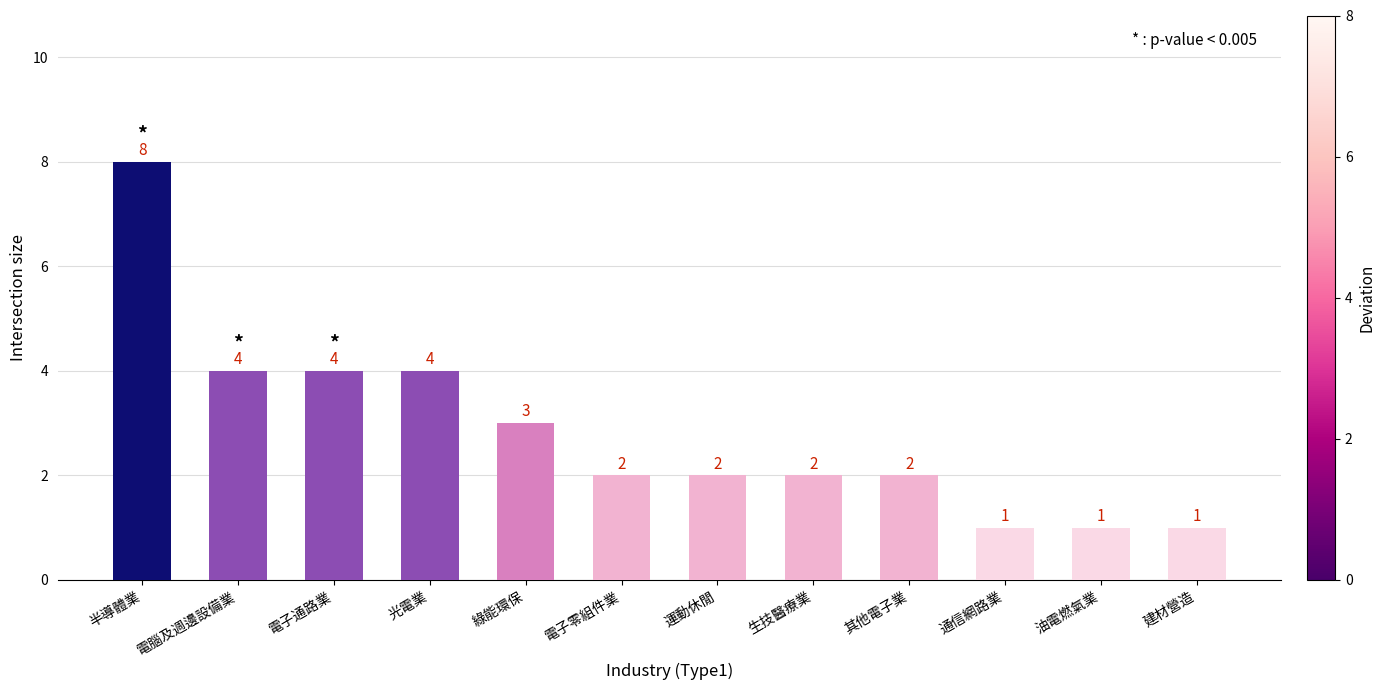

What is the difference between the maximum and minimum values?

7